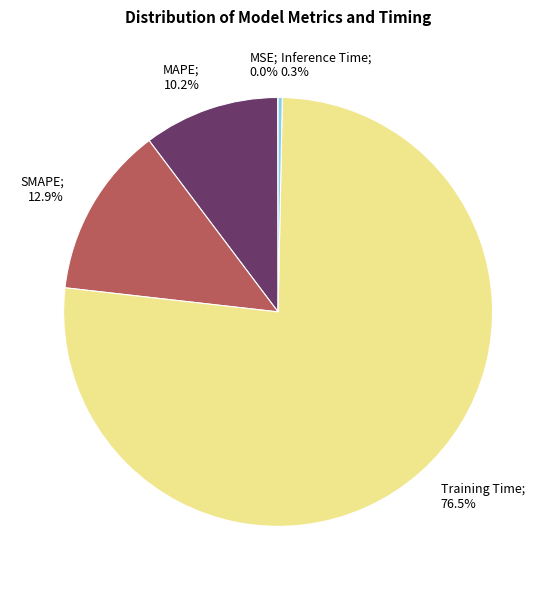

Is there a majority slice in this chart?

Yes